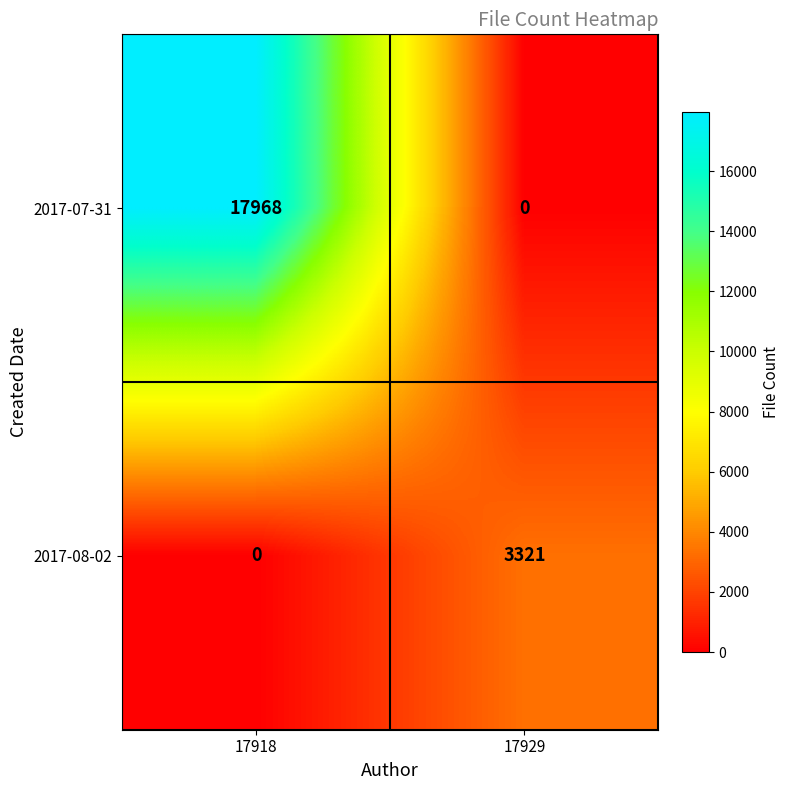

What is the maximum value shown in the chart?

17968